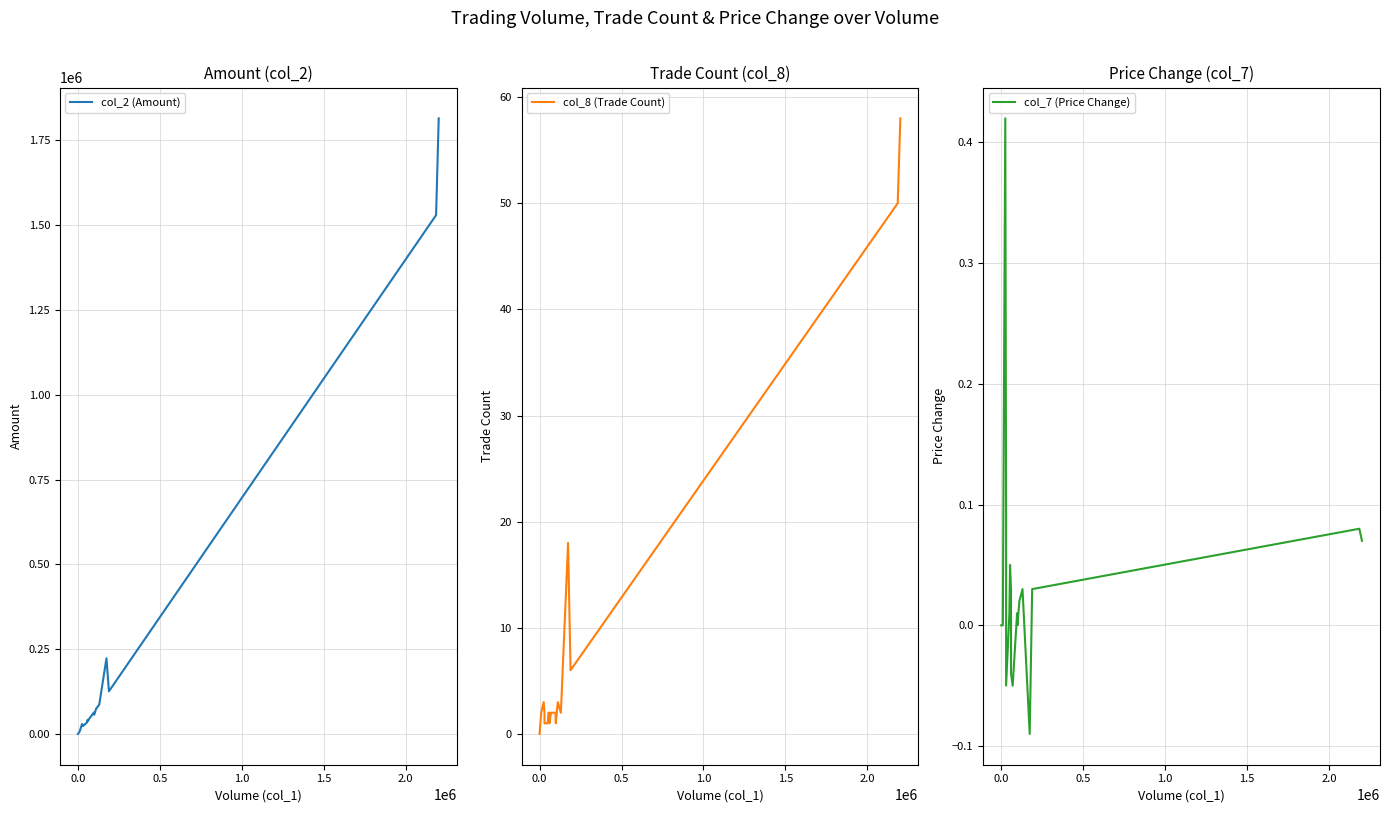

What are all the series names shown in the legend?

col_2 (Amount), col_8 (Trade Count), col_7 (Price Change)